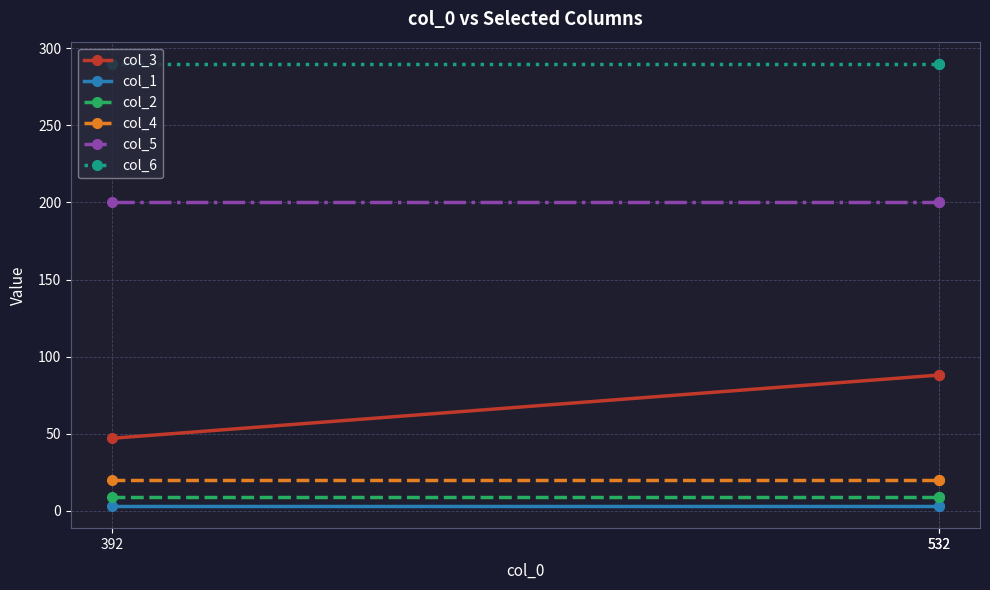

Read the col_5 value at 532.

200